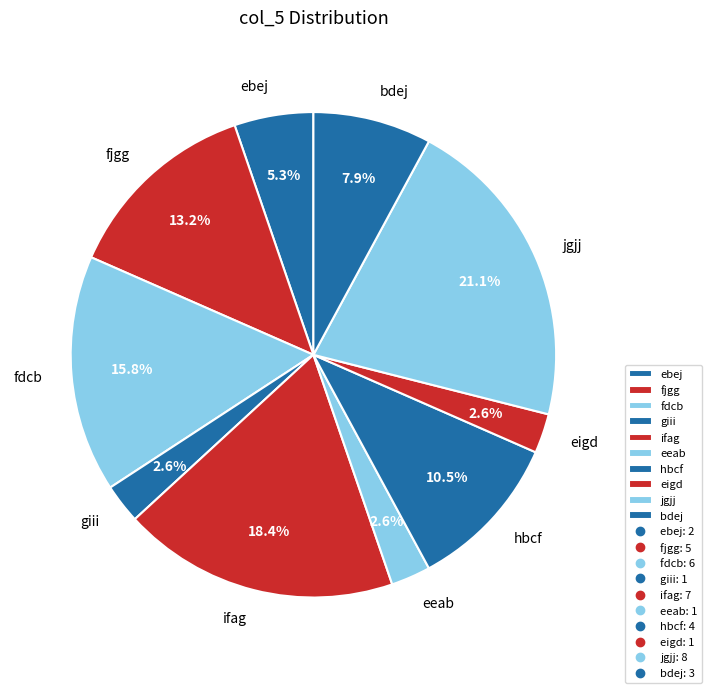

Which category has the biggest portion of the pie?

jgjj